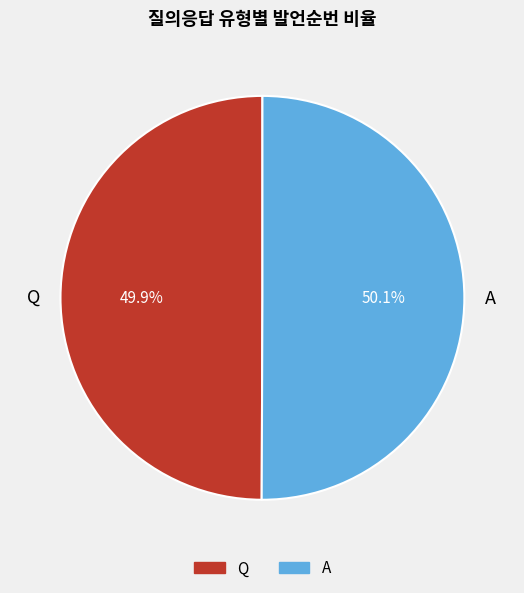

How much of the chart is everything except A?

49.9%